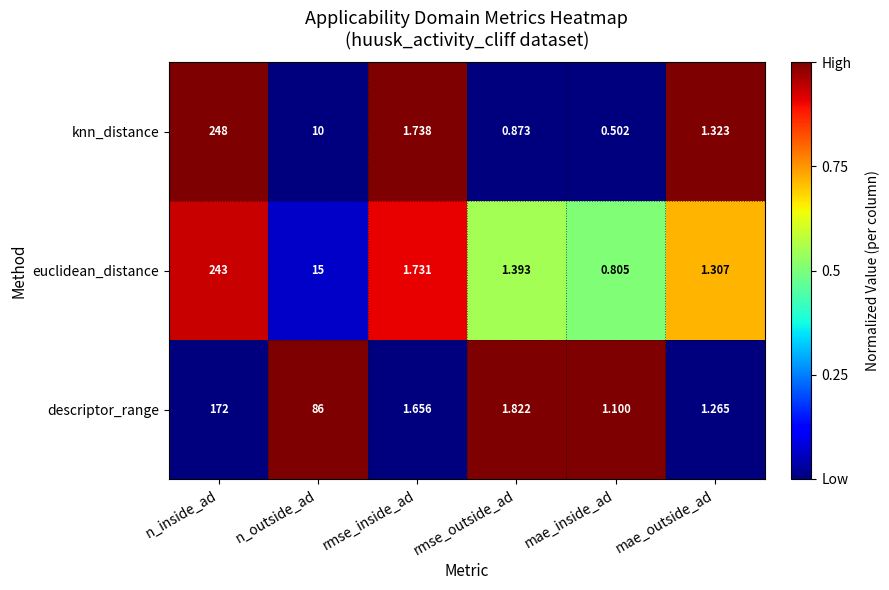

At which label is descriptor_range closest to 86?

n_outside_ad